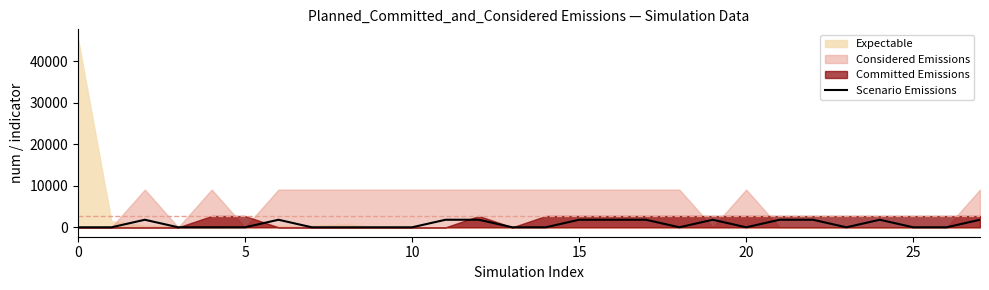

How many data points are above 0?

12